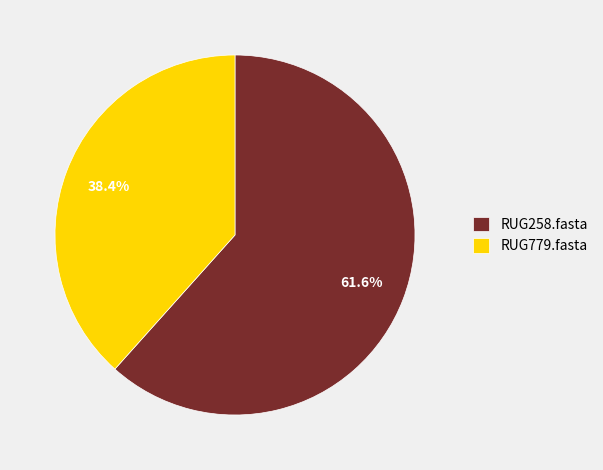

Does any single category account for the majority?

Yes